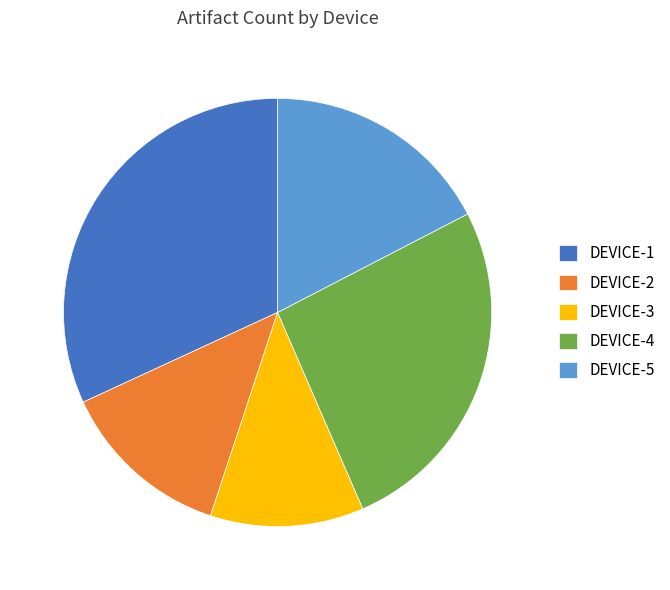

Rank the categories by value from lowest to highest.

DEVICE-3, DEVICE-2, DEVICE-5, DEVICE-4, DEVICE-1